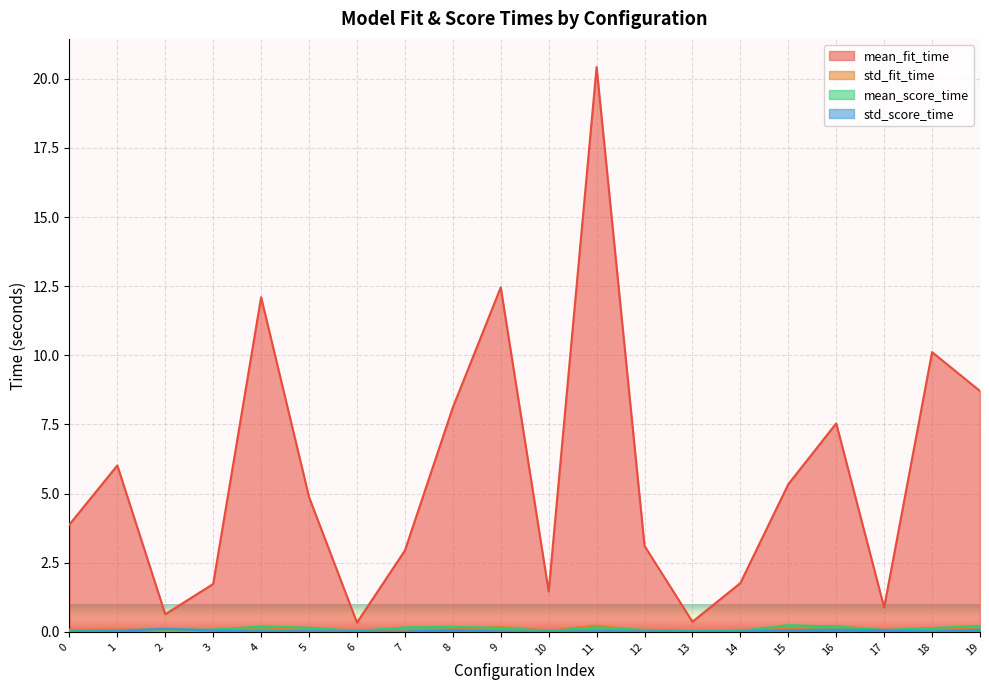

True or false: std_score_time and std_fit_time intersect in this chart.

True